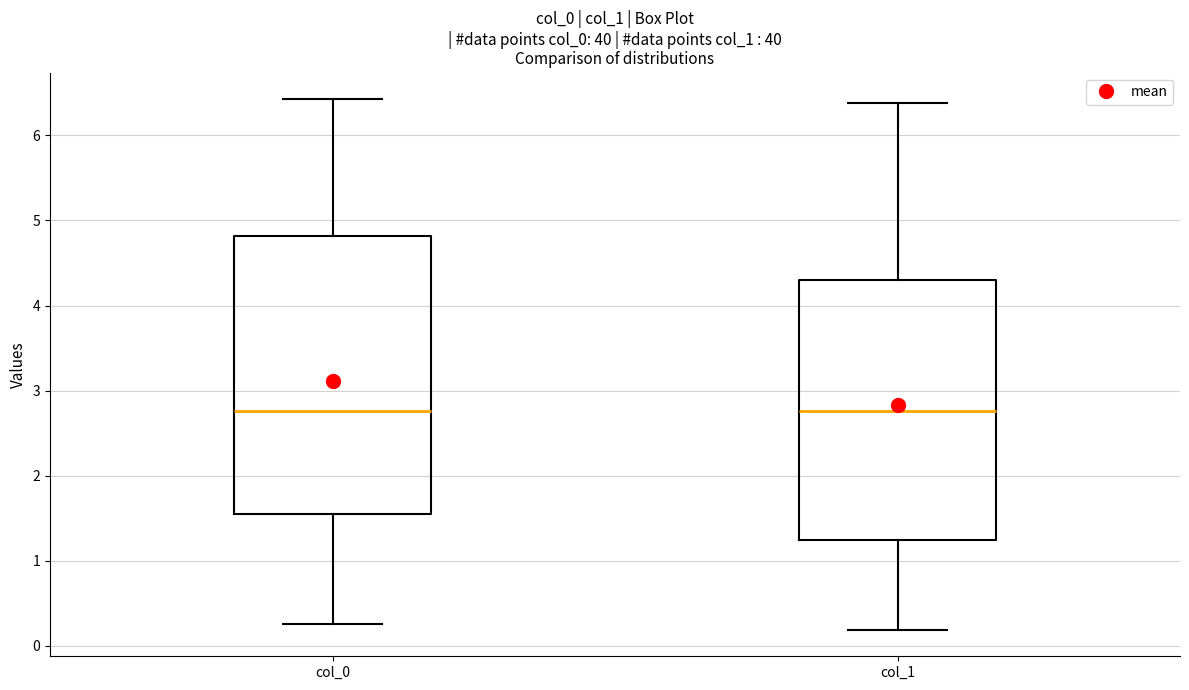

Which box is the tallest, from its lower edge to its upper edge?

col_0